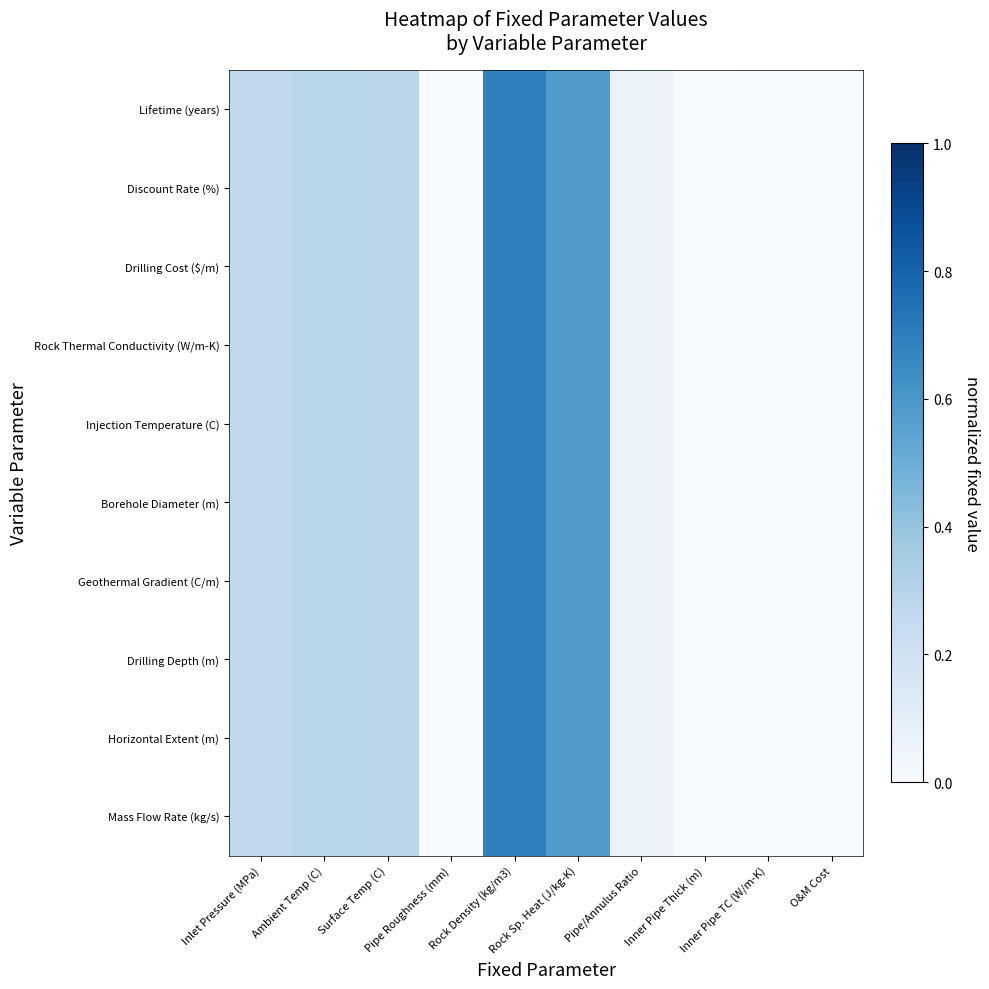

Rank the series by their maximum value, from highest to lowest.

Mass Flow Rate (kg/s), Horizontal Extent (m), Drilling Depth (m), Geothermal Gradient (C/m), Borehole Diameter (m), Injection Temperature (C), Rock Thermal Conductivity (W/m-K), Drilling Cost ($/m), Discount Rate (%), Lifetime (years)